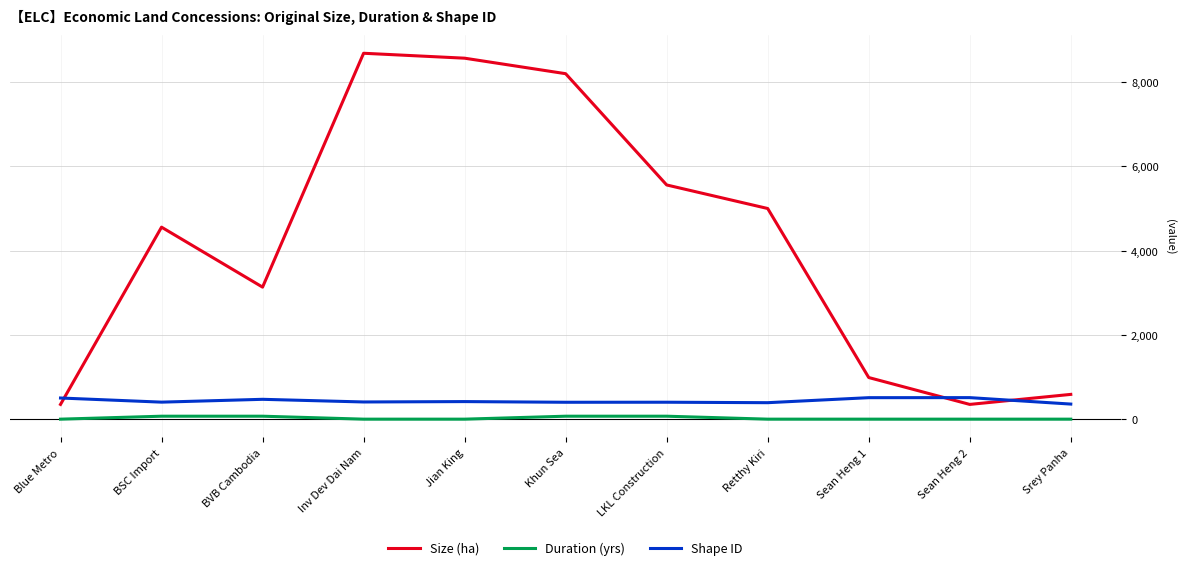

Which series ends up on top after the final intersection of Shape ID and Size (ha)?

Size (ha)